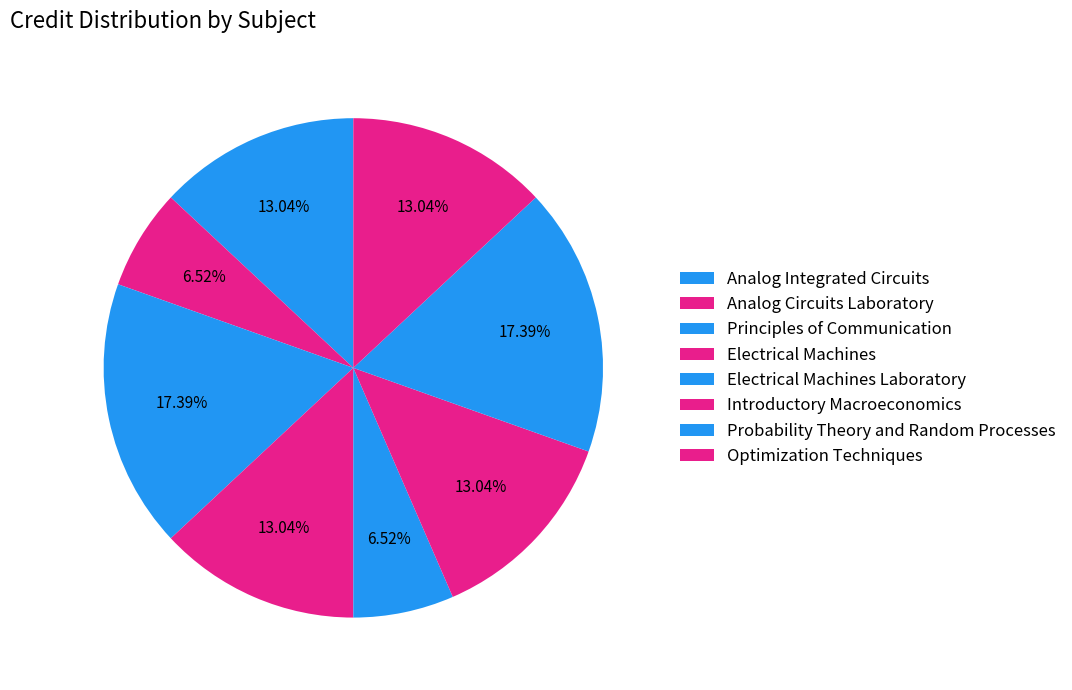

Count the number of slices in the pie.

8